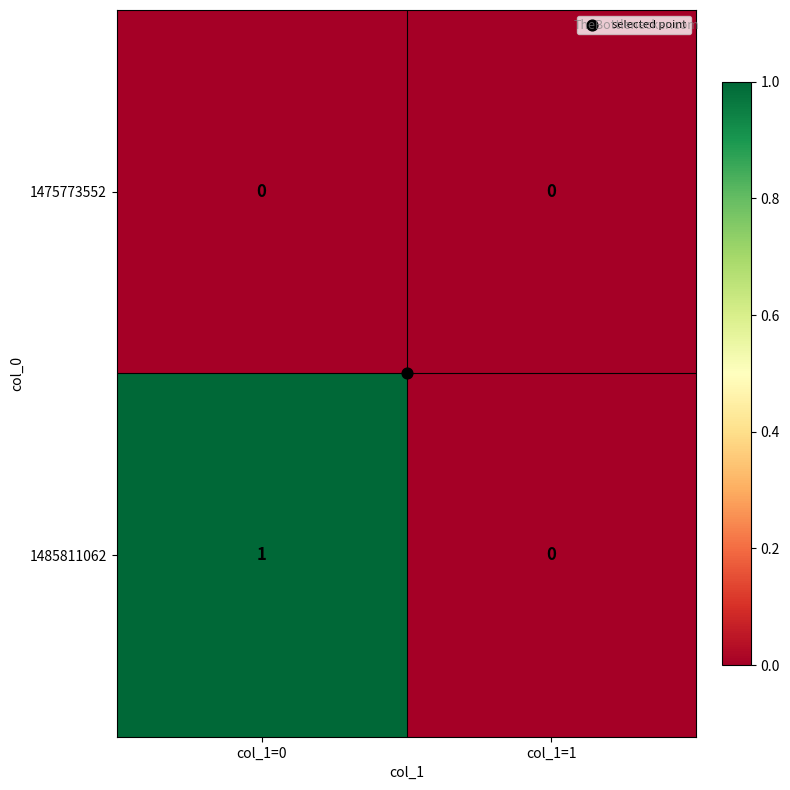

At which label is 1485811062 closest to 0?

col_1=1